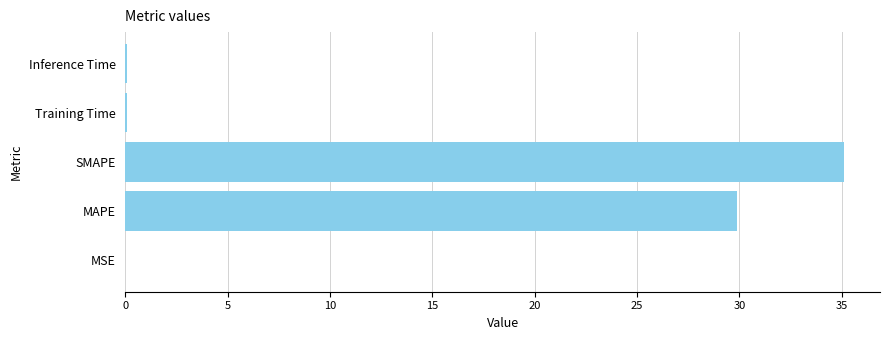

What is the greatest value displayed?

35.1